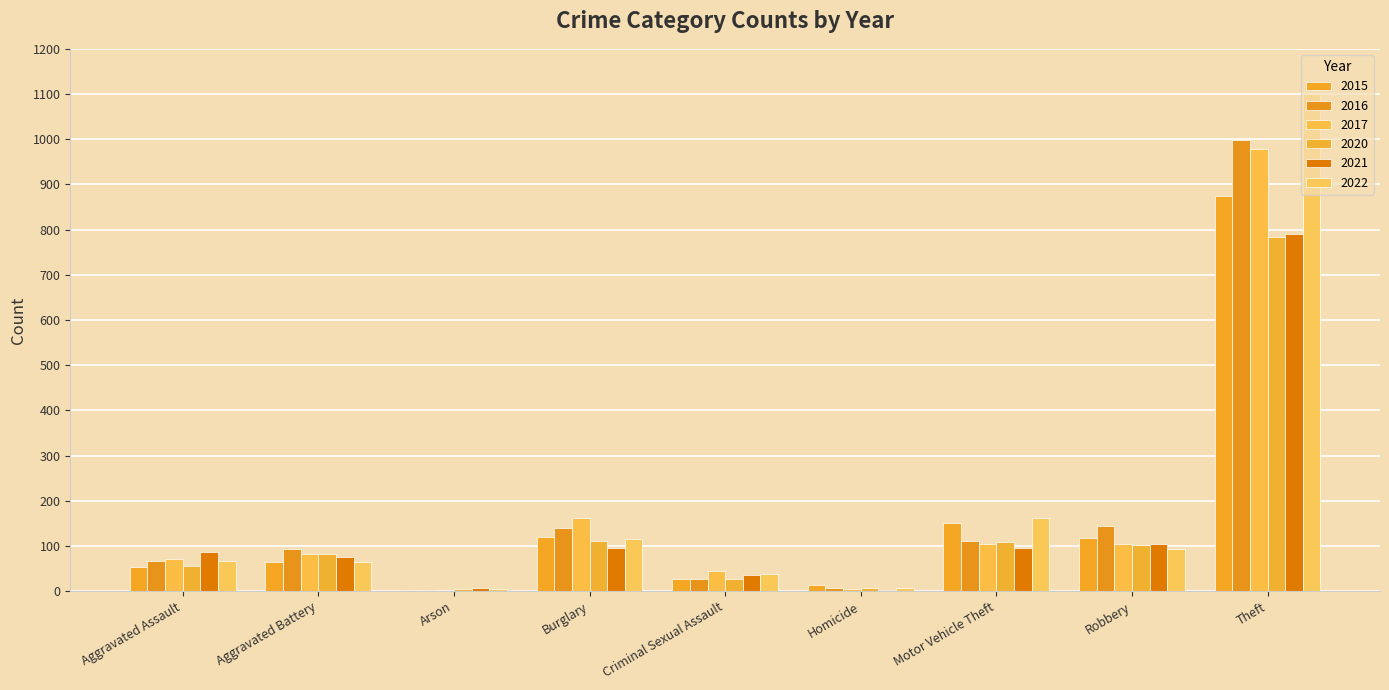

What are all the series names shown in the legend?

2015, 2016, 2017, 2020, 2021, 2022